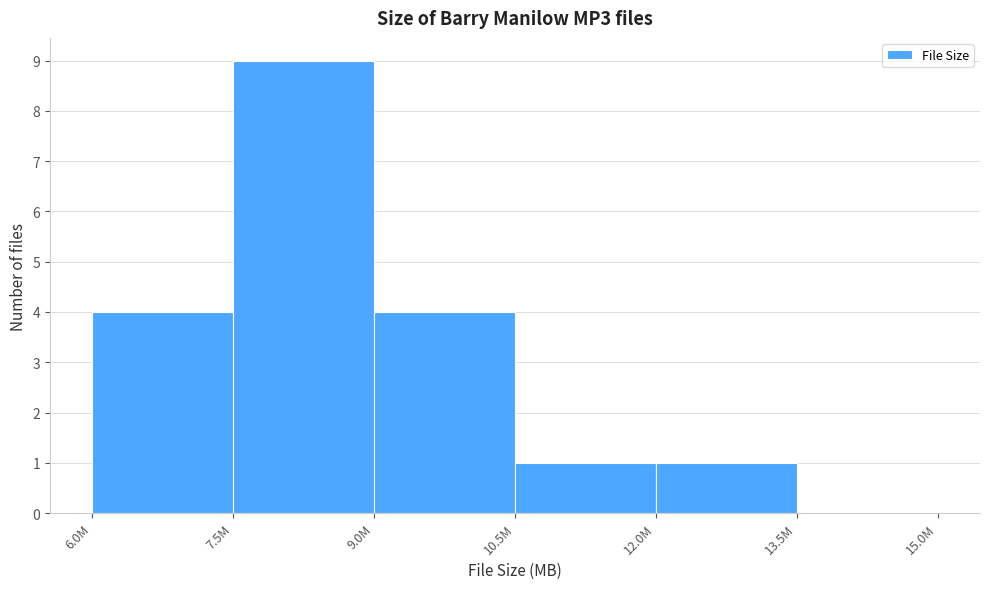

Reading left to right, transcribe all the data shown in this chart.

6.0M=4	7.5M=9	9.0M=4	10.5M=1	12.0M=1	13.5M=0